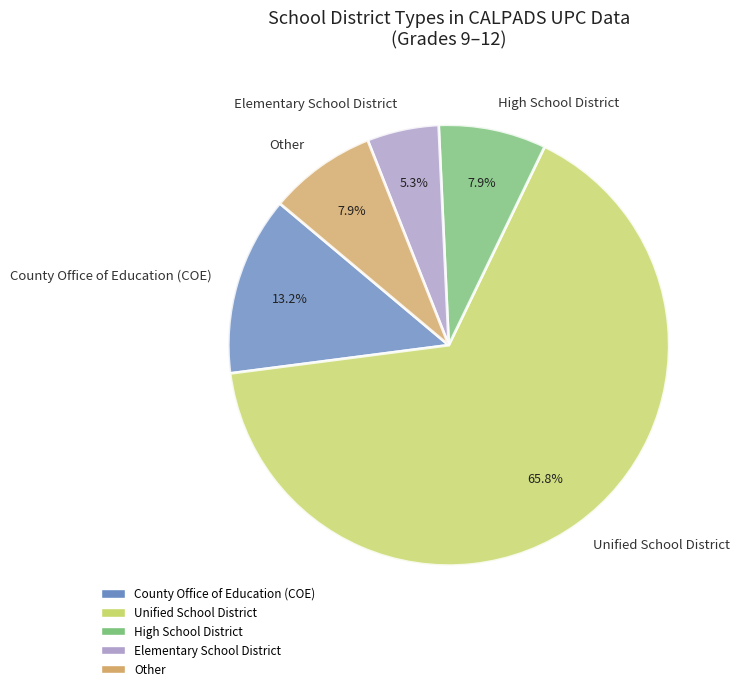

Which slice is the largest?

Unified School District